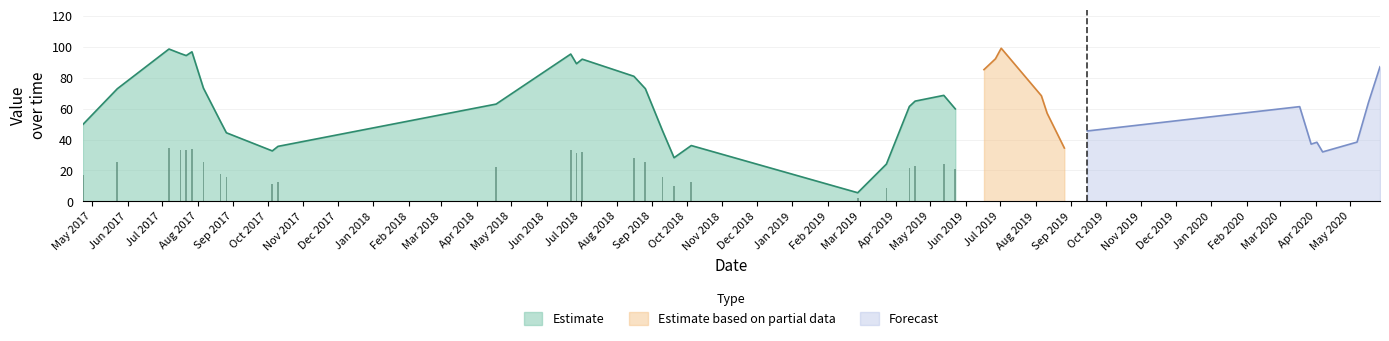

What is the minimum value shown in the chart?

5.6